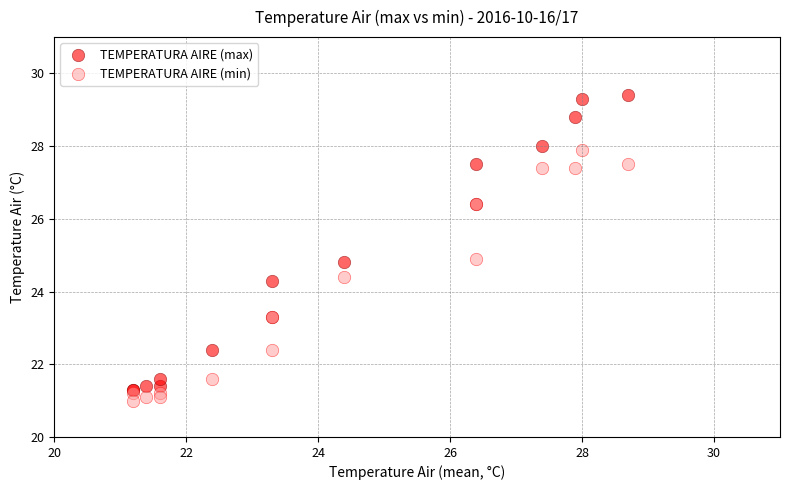

What are all the series names shown in the legend?

TEMPERATURA AIRE (max), TEMPERATURA AIRE (min)